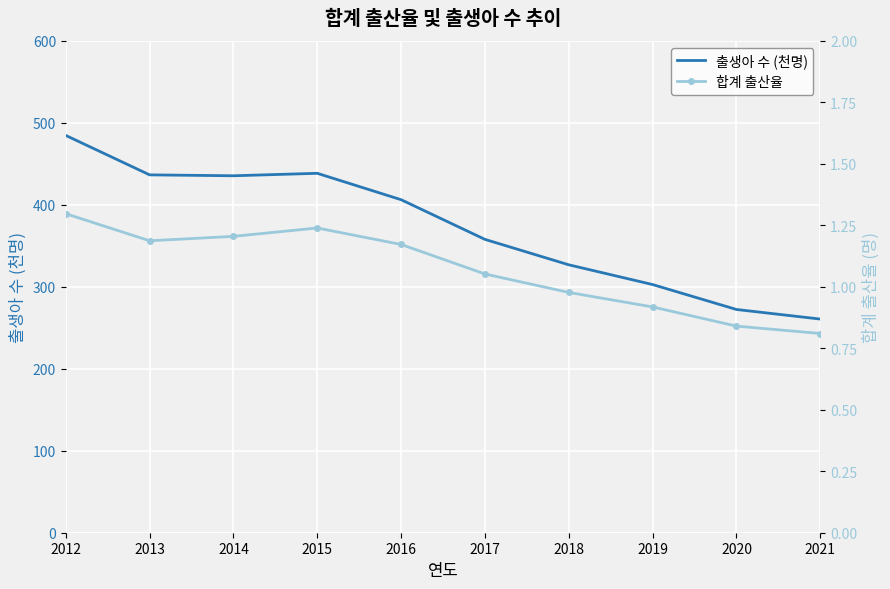

How many series are shown in this chart?

2